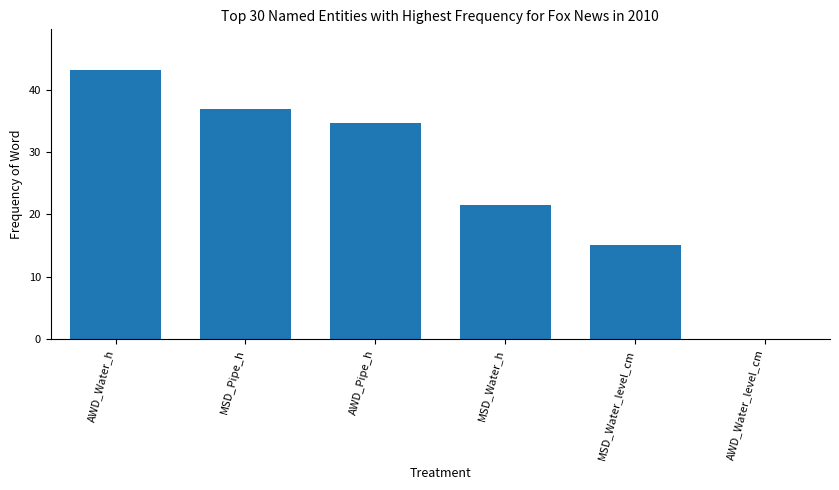

Are the bars horizontal?

No